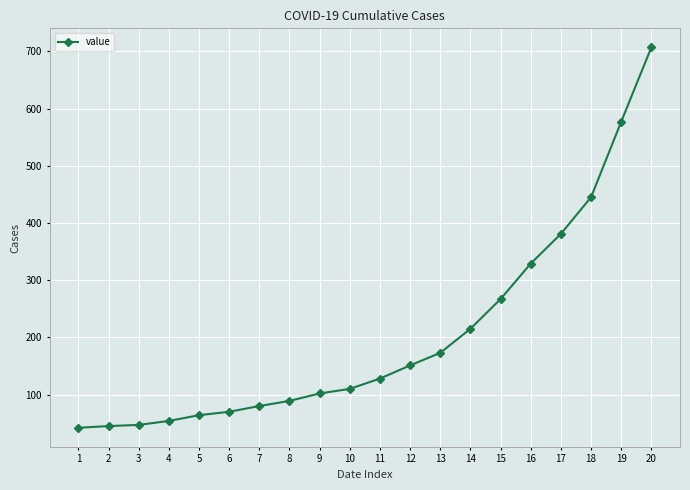

What is the change in value from 1 to 11?

+86